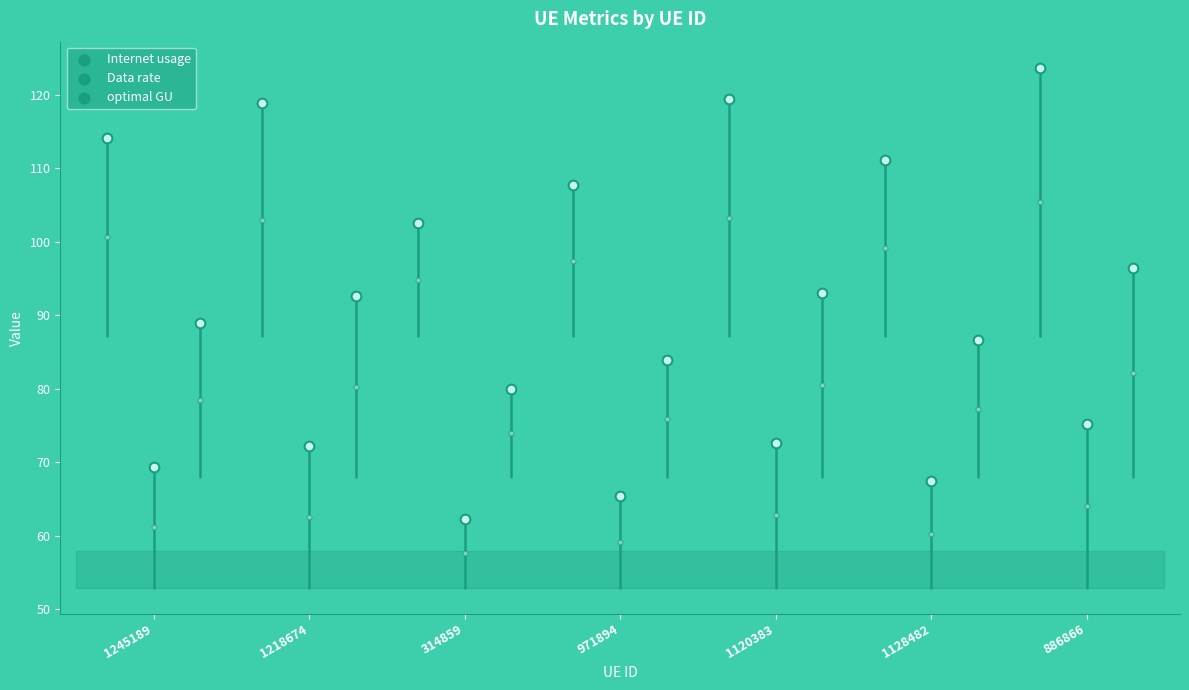

Which series reaches the minimum Y coordinate?

Data rate